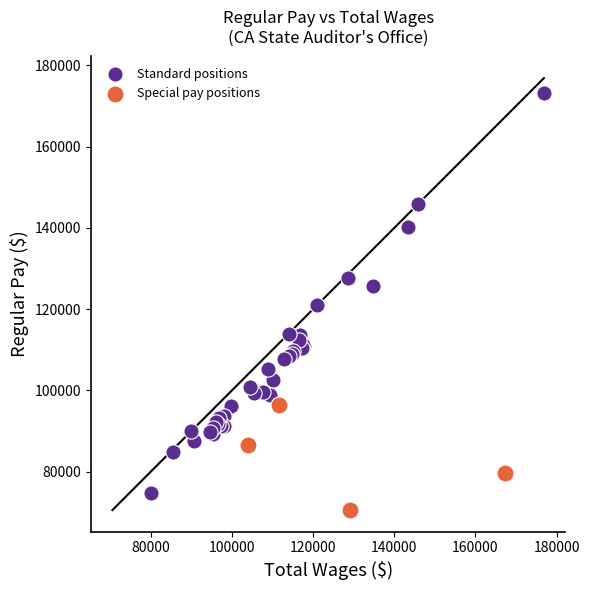

Which series reaches the maximum Y coordinate?

Standard positions